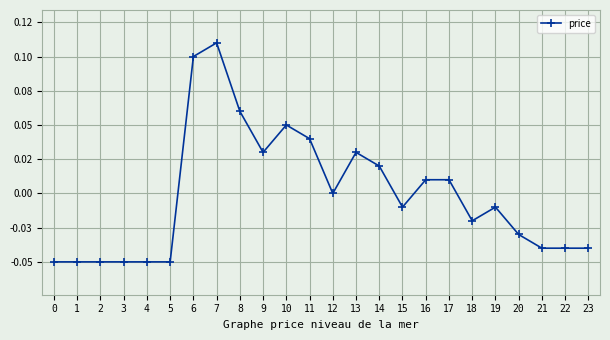

How many values are above zero?

10